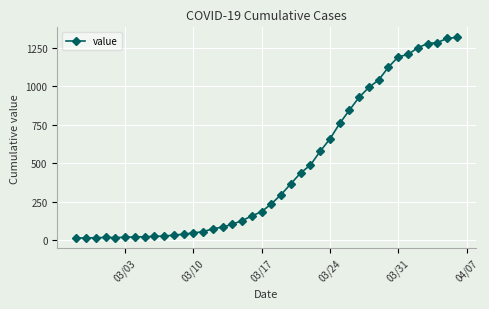

What is the maximum value shown in the chart?

1319